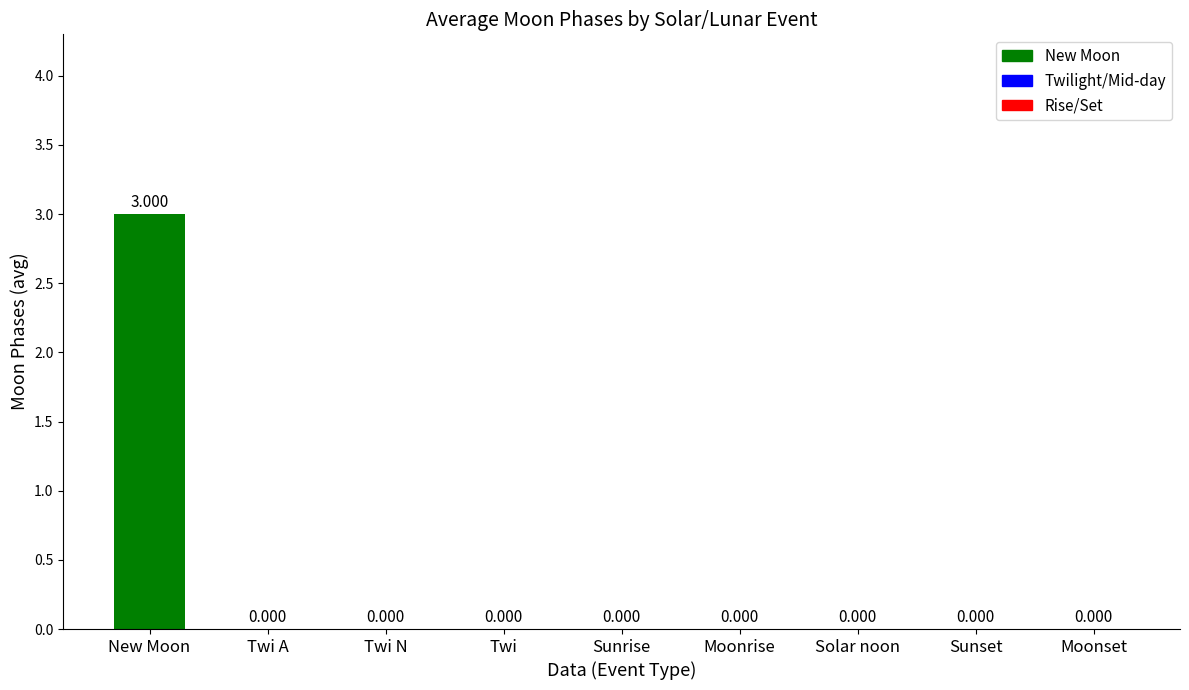

Is it true that the value at Twi is 1?

False